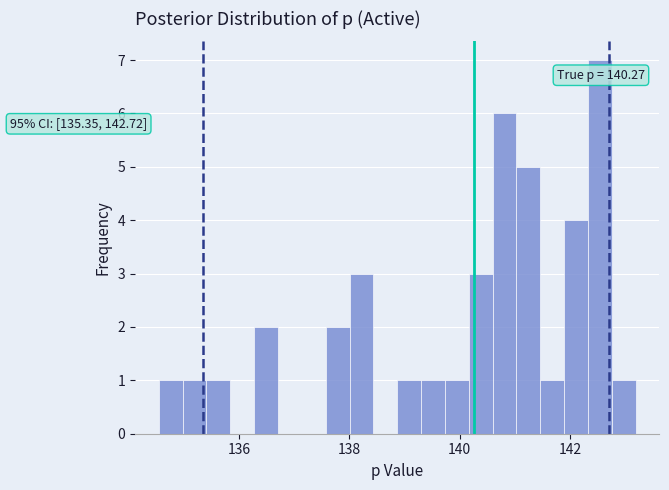

Read against the x-axis, roughly where is the centre of the tallest bar?

142.6